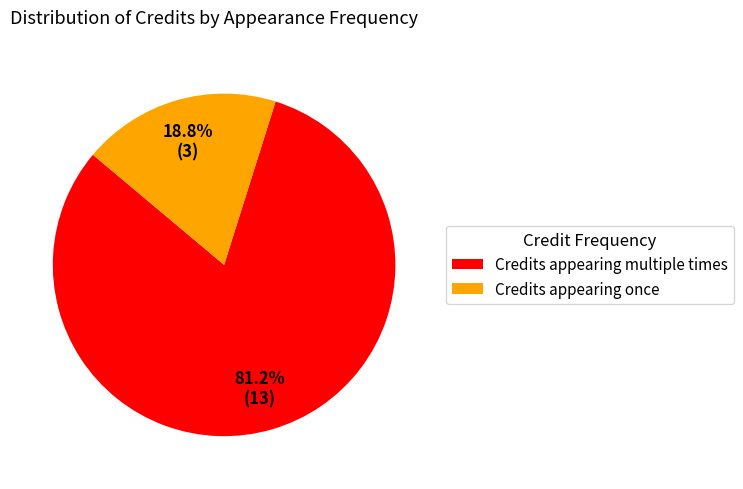

How many segments does this pie chart have?

2